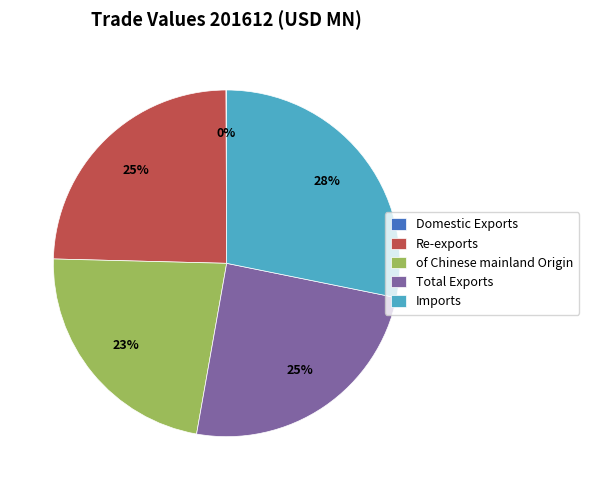

True or false: Imports accounts for 39% of the total.

False